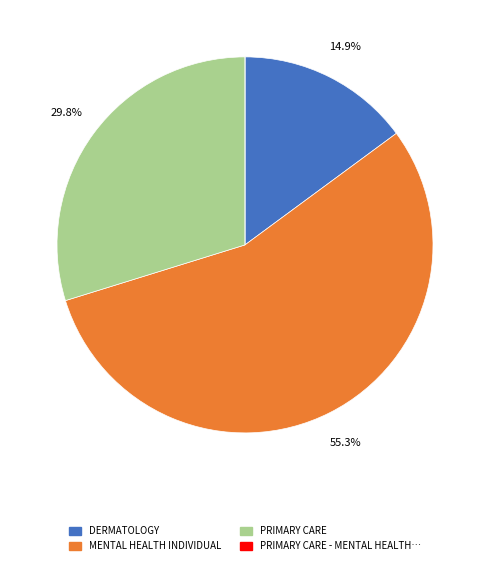

Is there any slice that represents more than half of the pie?

Yes